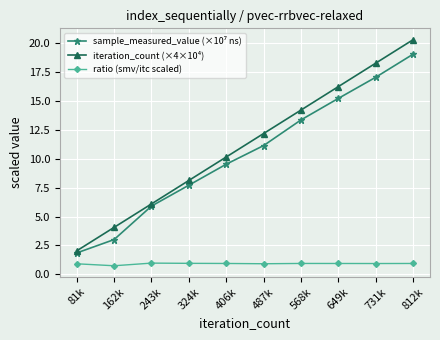

Count the ratio (smv/itc scaled) values in the range 0 to 1.

10